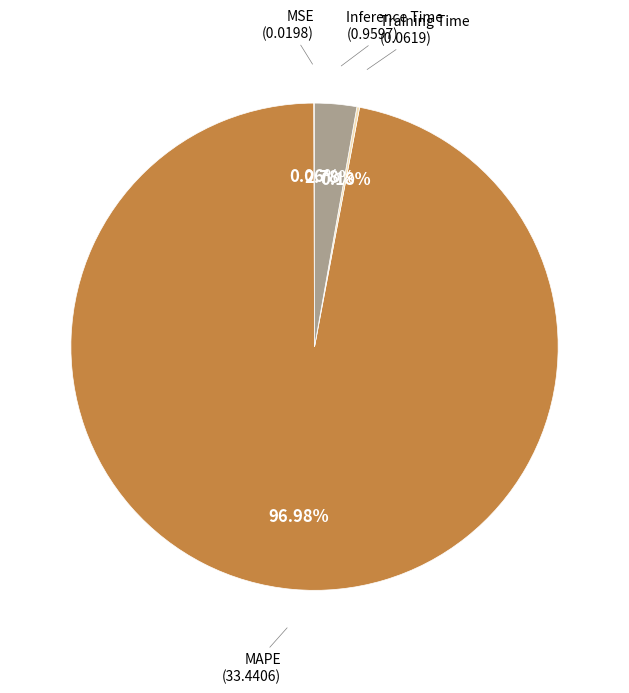

Is there a majority slice in this chart?

Yes